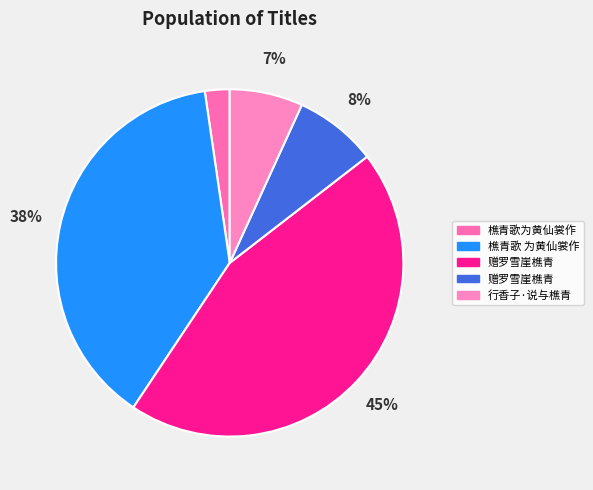

To the nearest percent, what is the average slice percentage?

20%